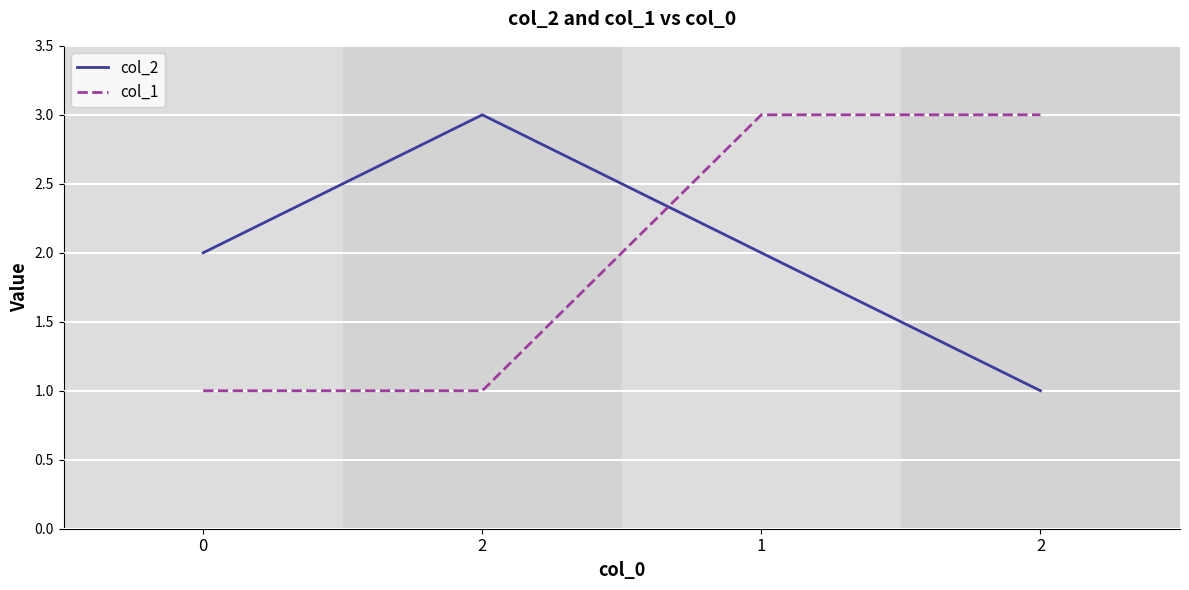

Count the col_1 values in the range 1 to 3.

4